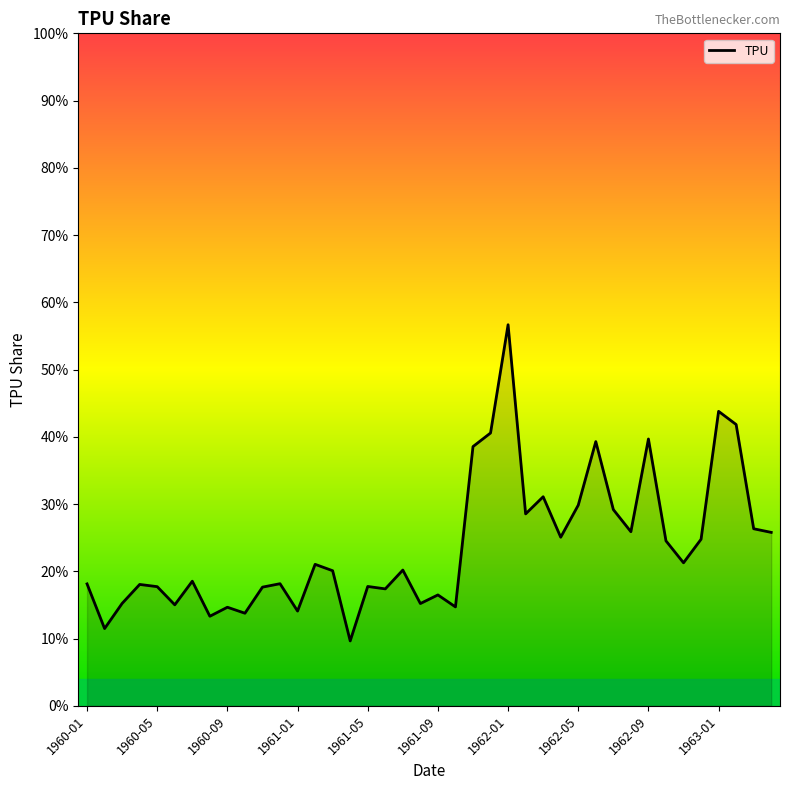

How many distinct data groups are displayed?

1